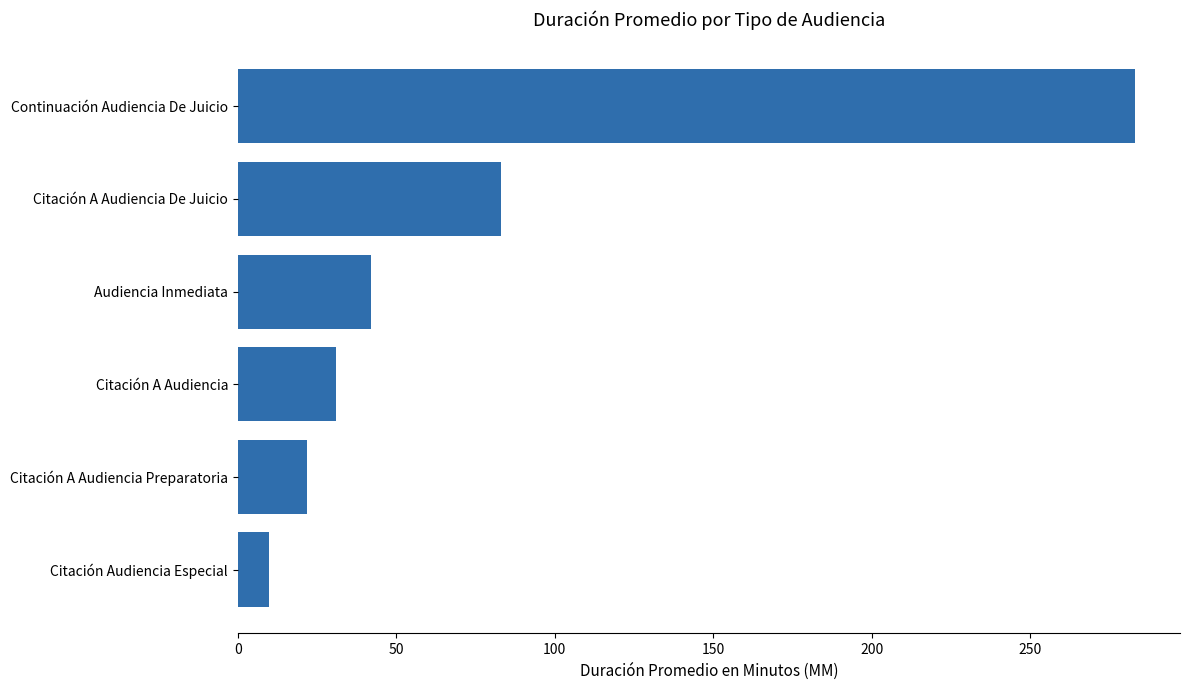

What is the difference between the second highest and second lowest values?

61